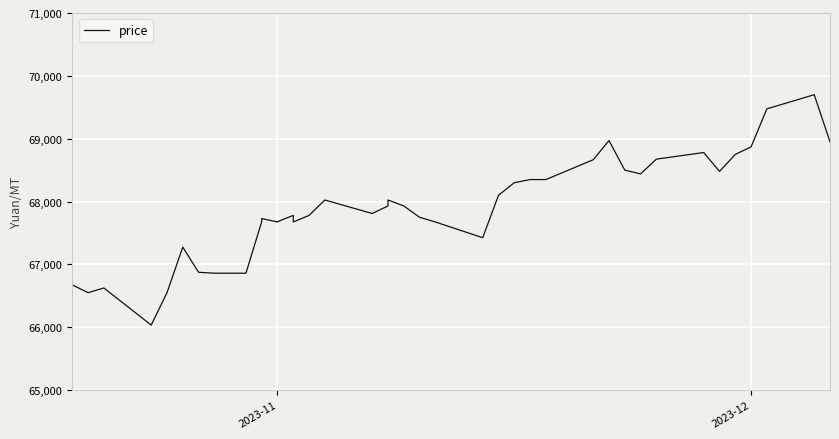

Does the chart display data point markers on the line(s)?

No